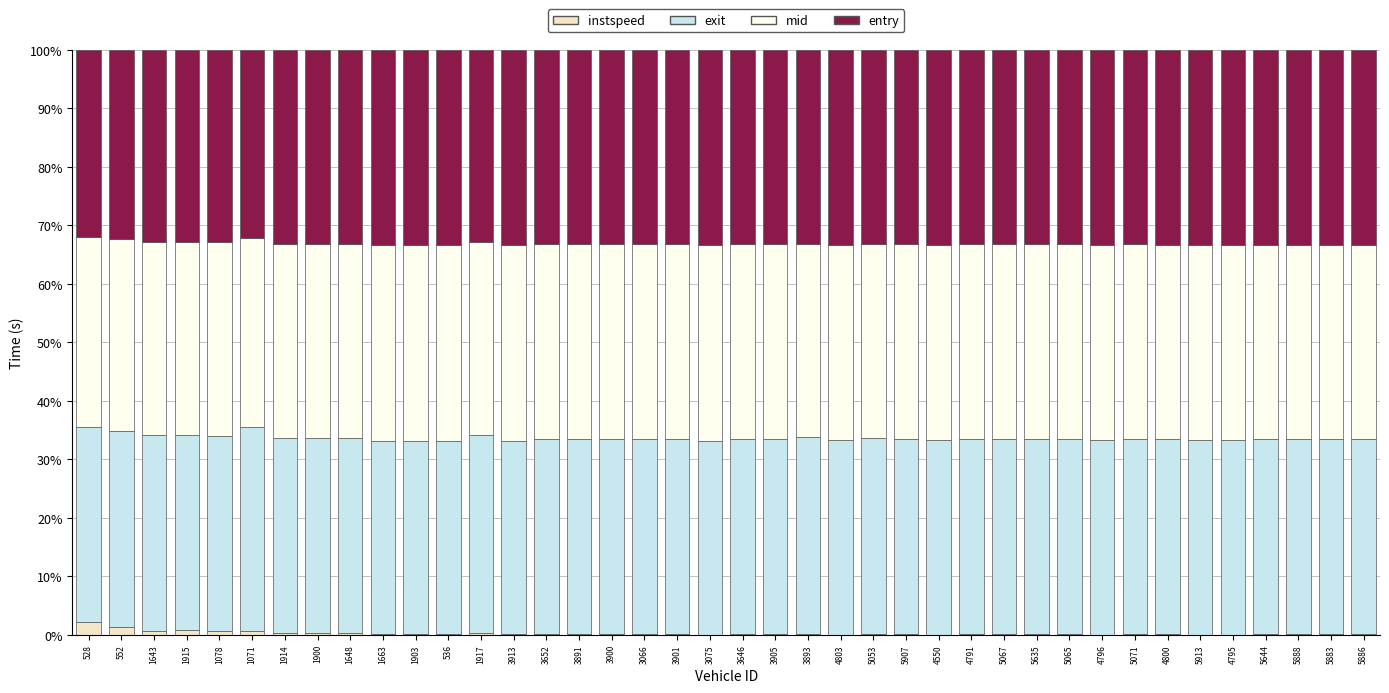

What is the highest value of the instspeed series?

2.2